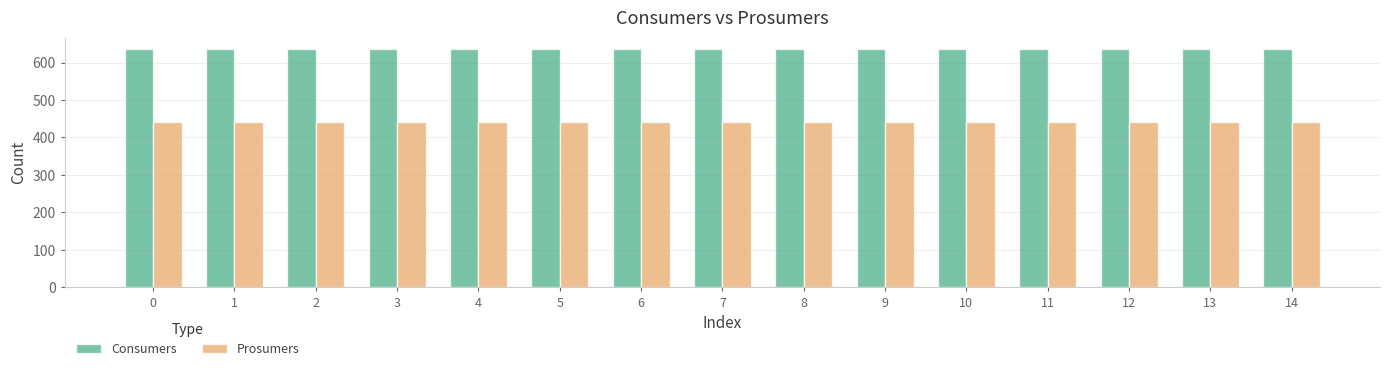

The Prosumers series shows 754 at 1. True or false?

False